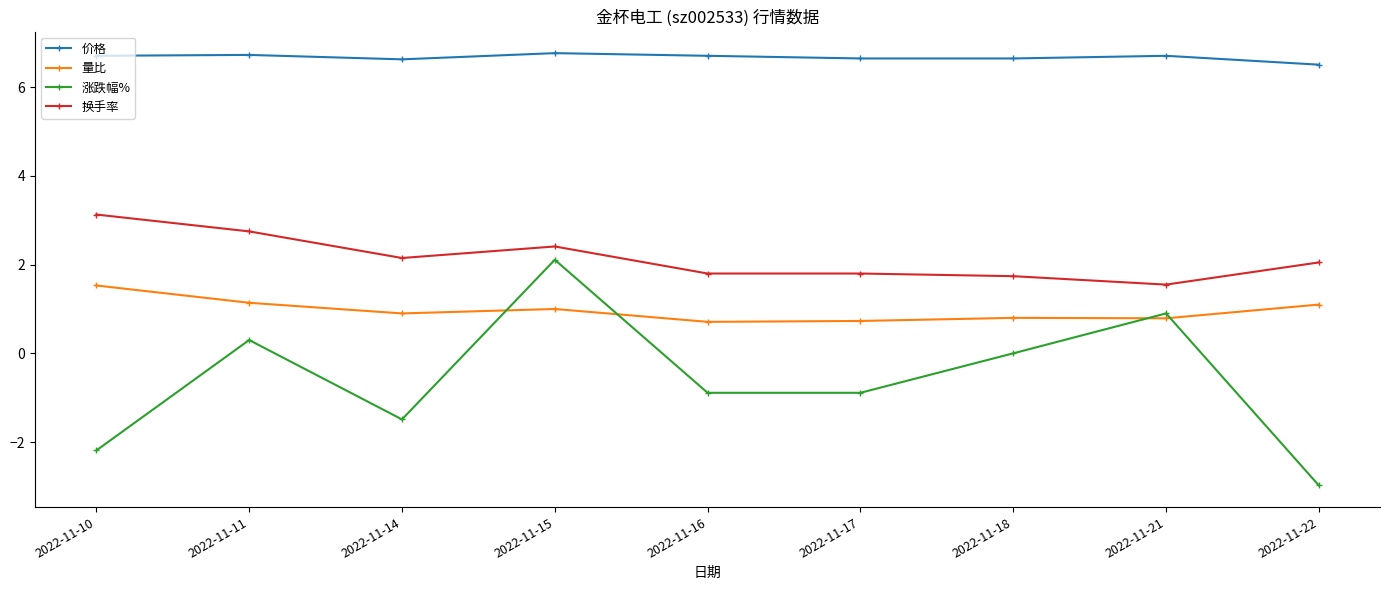

At 2022-11-18, list the series in order from largest to smallest.

价格, 换手率, 量比, 涨跌幅%